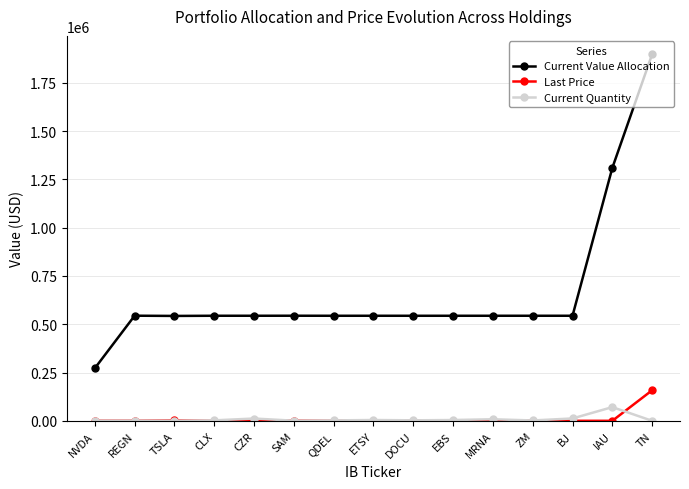

True or false: Last Price and Current Value Allocation intersect in this chart.

False